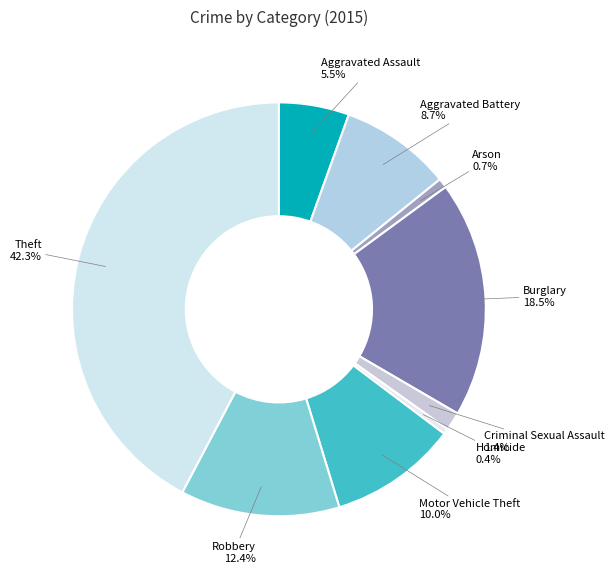

To the nearest percent, what is the combined percentage of Robbery and Criminal Sexual Assault?

14%